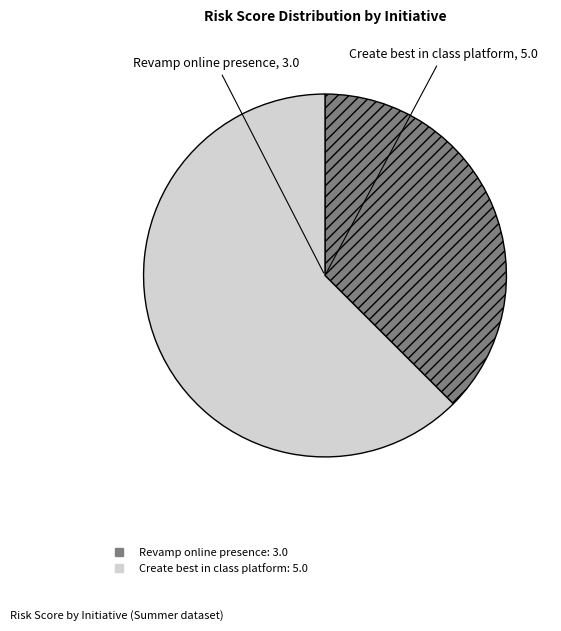

Between Create best in class platform and Revamp online presence, which is larger?

Create best in class platform